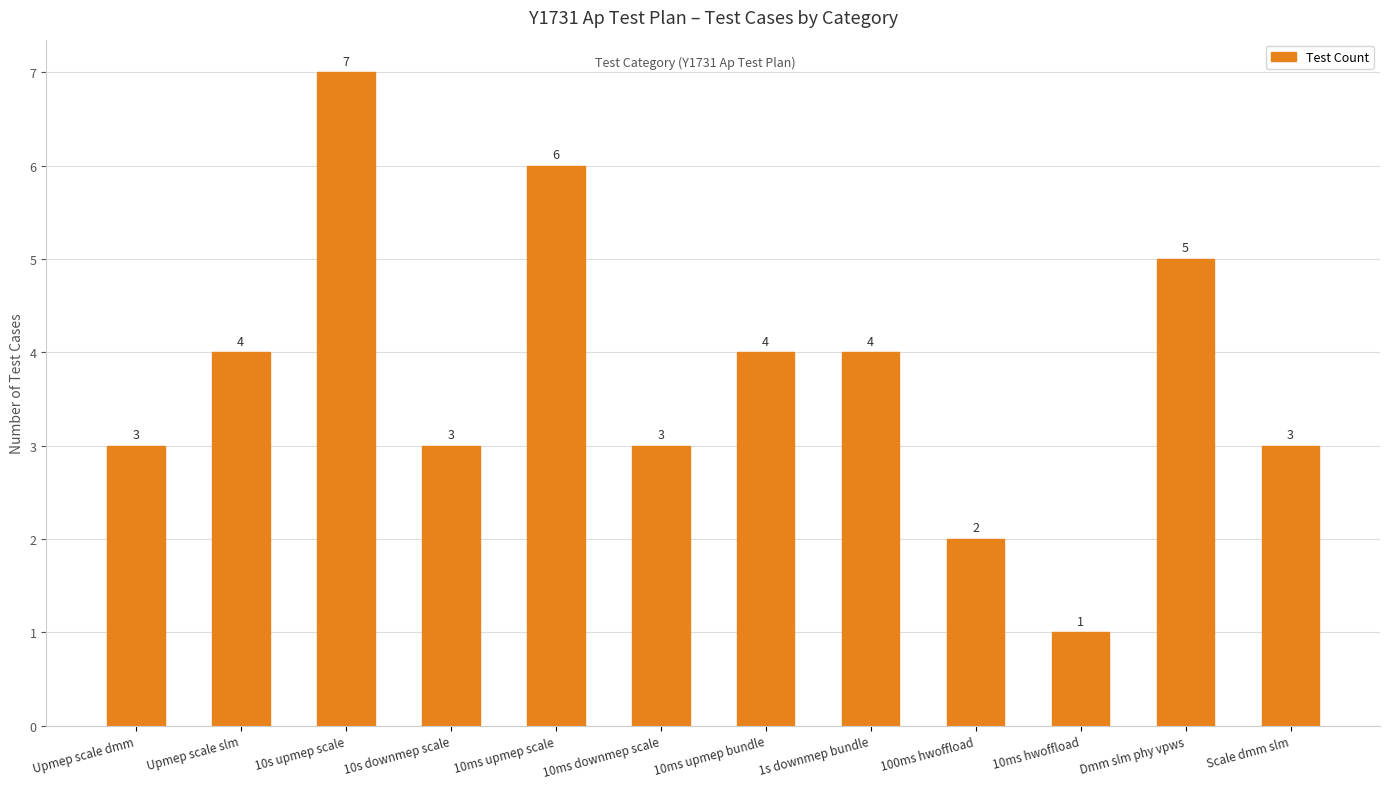

Is it true that the value at Dmm slm phy vpws is 5?

True